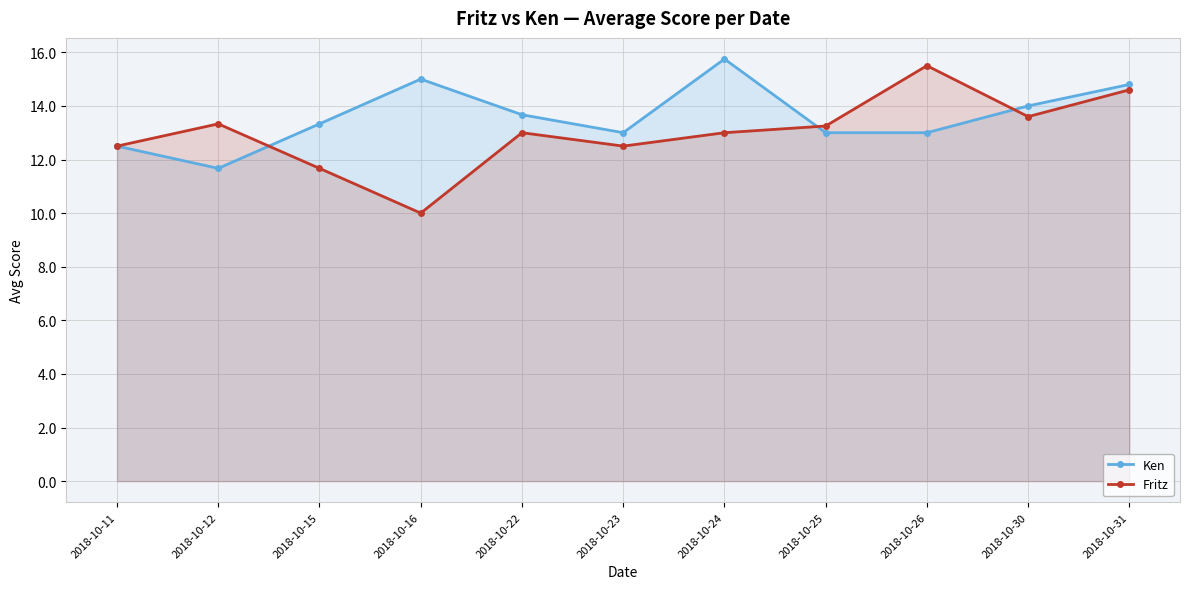

How many values in the Fritz series are below 13?

4